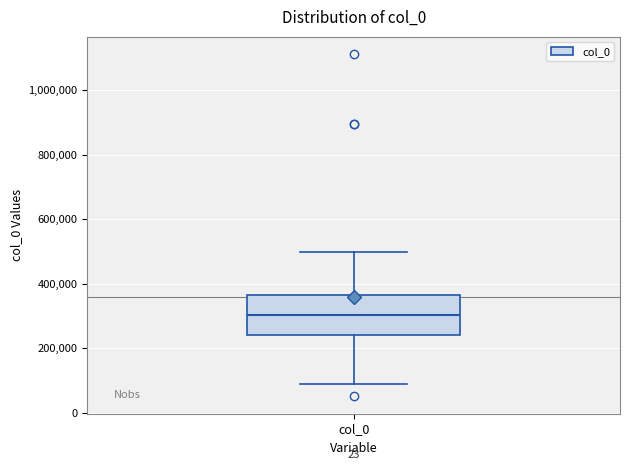

Where does the median line of the box for col_0 sit on the y-axis? The values are not printed on the chart, so give them approximately, as read against the axis.

300000